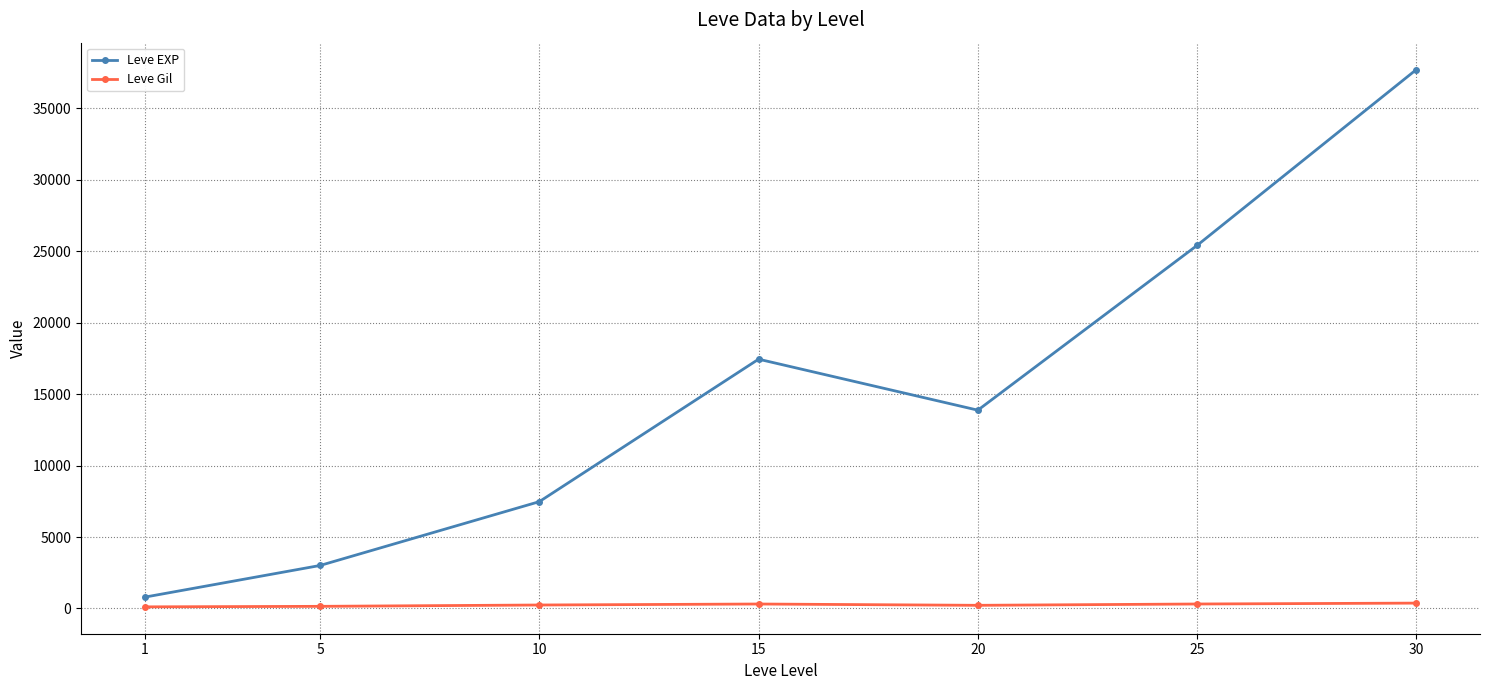

What is the average value of the Leve Gil series?

246.5